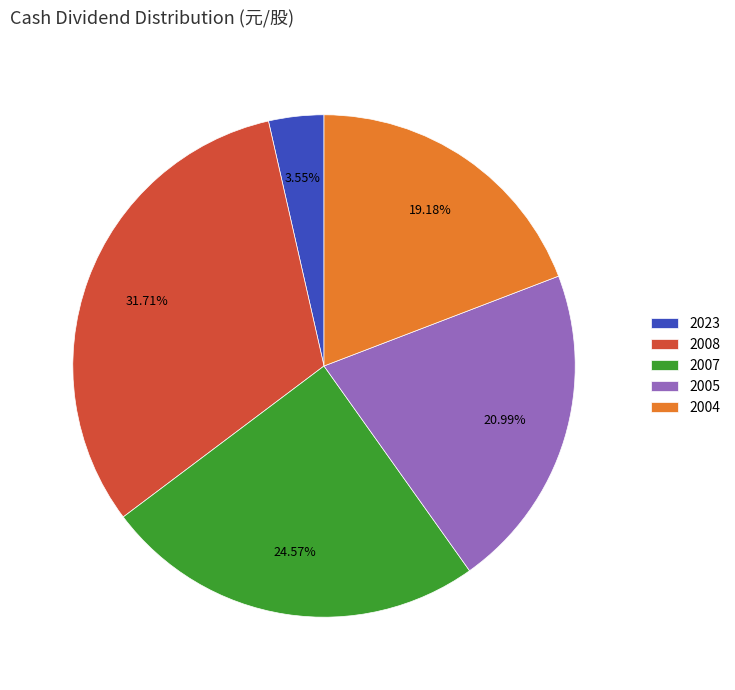

Is the sum of 2008 and 2023 greater than half?

No